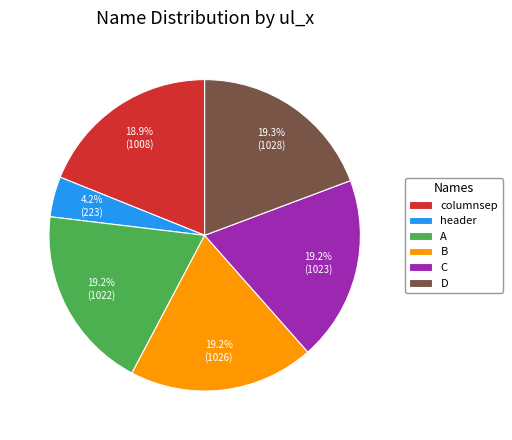

The D slice represents 34% of the pie. True or false?

False